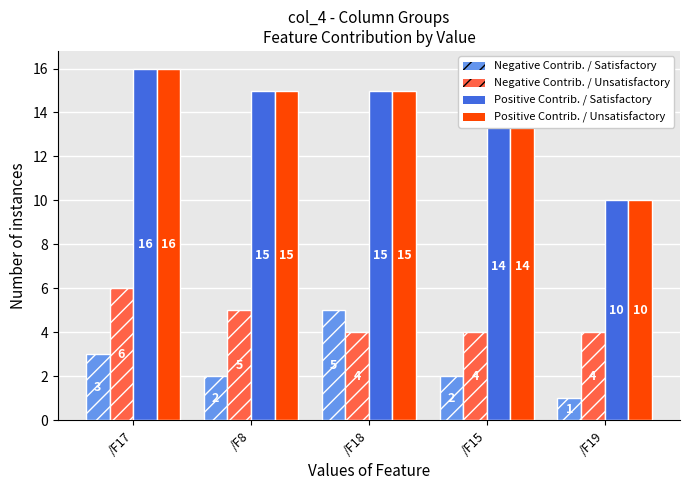

Does the chart contain any negative values?

No